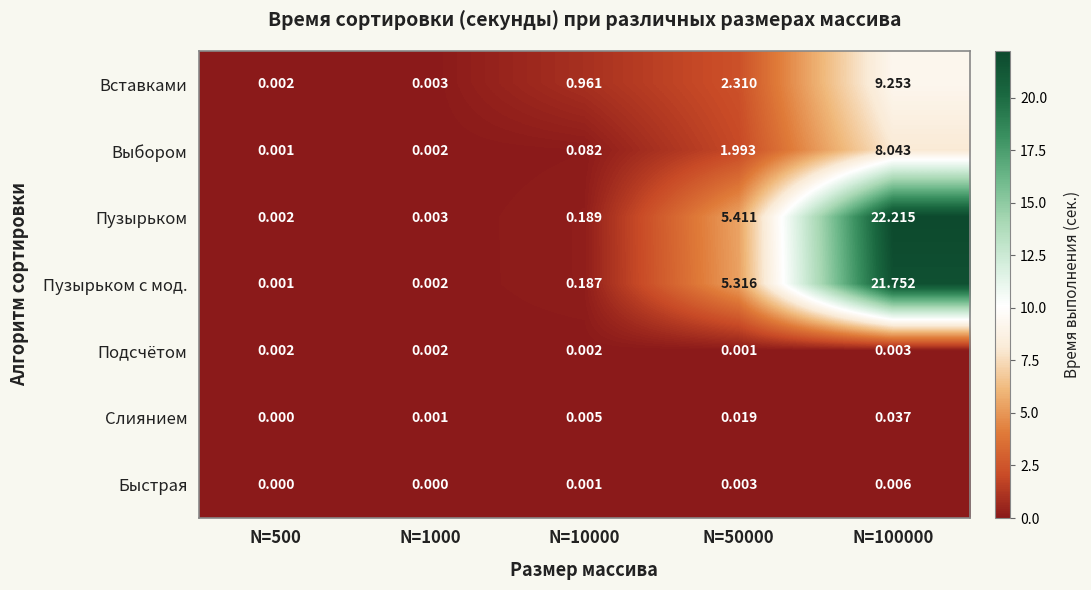

Rank the series by their maximum value, from highest to lowest.

Пузырьком, Пузырьком с мод., Вставками, Выбором, Слиянием, Быстрая, Подсчётом